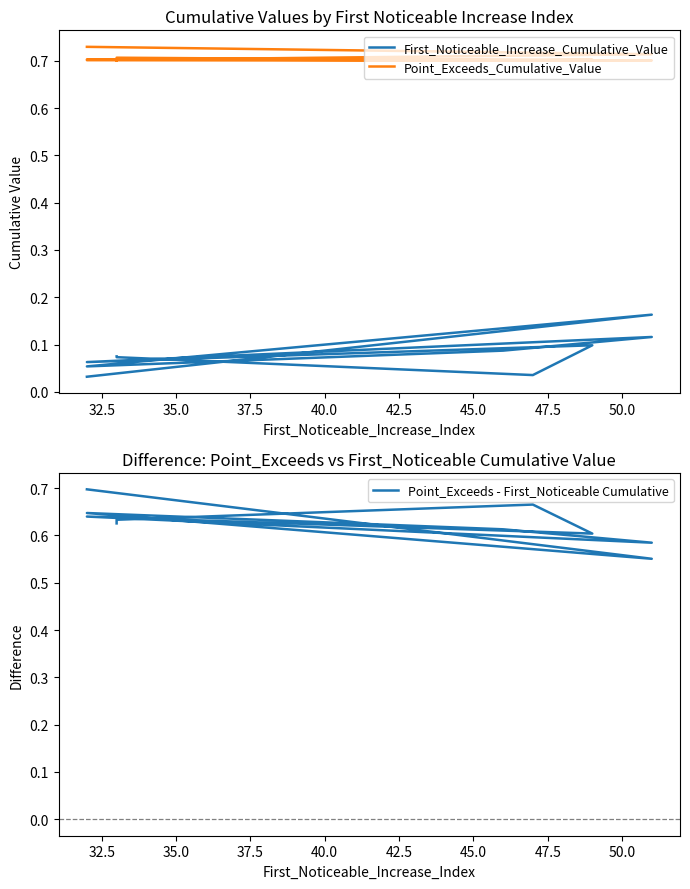

Is the value of First_Noticeable_Increase_Cumulative_Value at 30.0 greater than the value of Point_Exceeds - First_Noticeable Cumulative at 32.5?

No